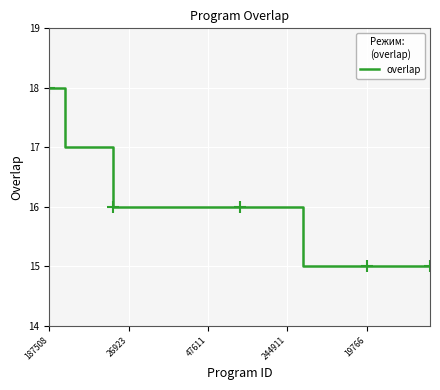

Reading left to right, what are all the values shown in this chart?

18	17	17	17	16	16	16	16	16	16	16	16	16	16	16	16	15	15	15	15	15	15	15	15	15